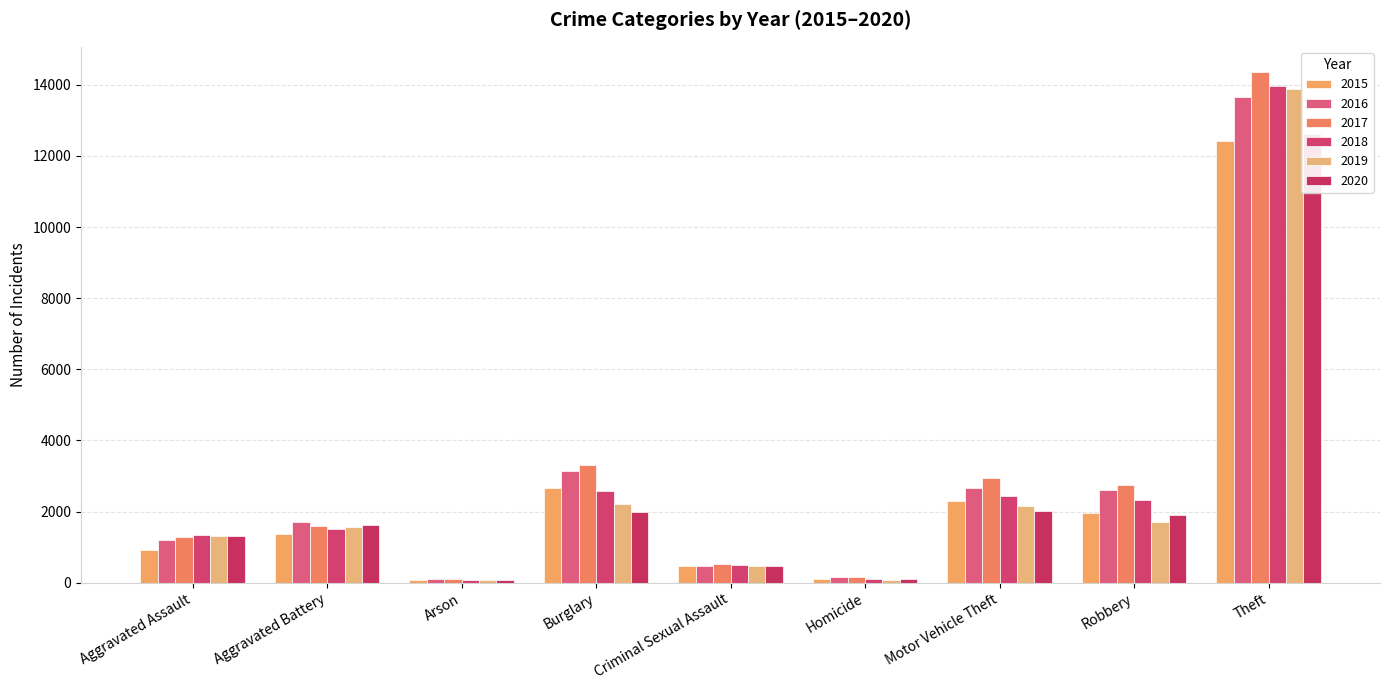

At how many categories does at least one series exceed 8489?

1